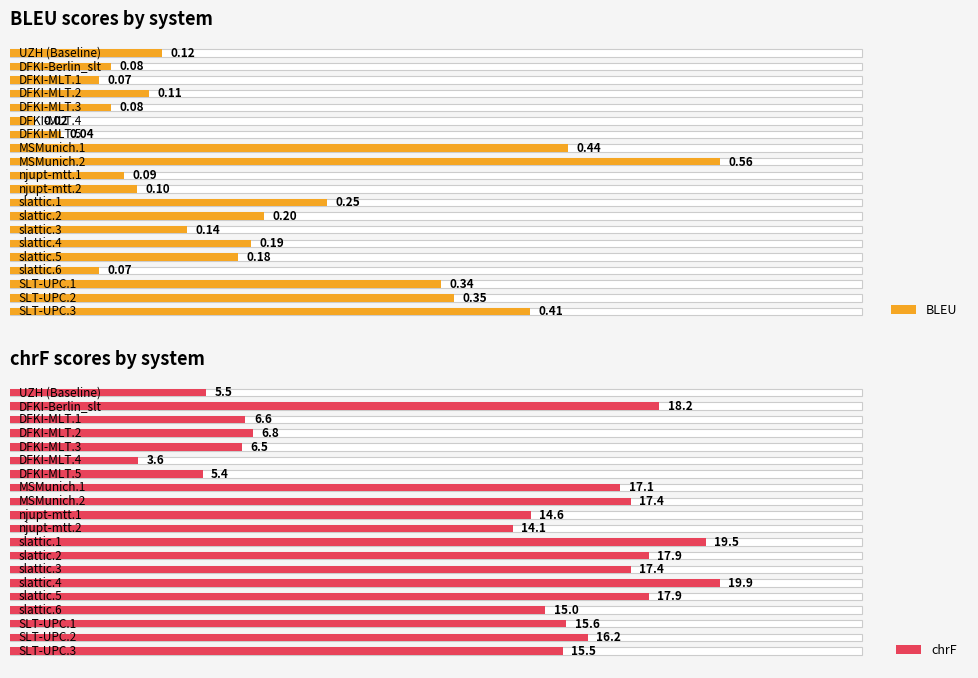

Reading left to right, list all the values displayed in this chart.

BLEU: 0=0.1	1=0.1	2=0.1	3=0.1	4=0.1	5=0.0	6=0.0	7=0.4	8=0.6	9=0.1	10=0.1	11=0.2	12=0.2	13=0.1	14=0.2	15=0.2	16=0.1	17=0.3	18=0.3	19=0.4
chrF: 0=5.5	1=18.2	2=6.6	3=6.8	4=6.5	5=3.6	6=5.4	7=17.1	8=17.4	9=14.6	10=14.1	11=19.5	12=17.9	13=17.4	14=19.9	15=17.9	16=15.0	17=15.6	18=16.2	19=15.5